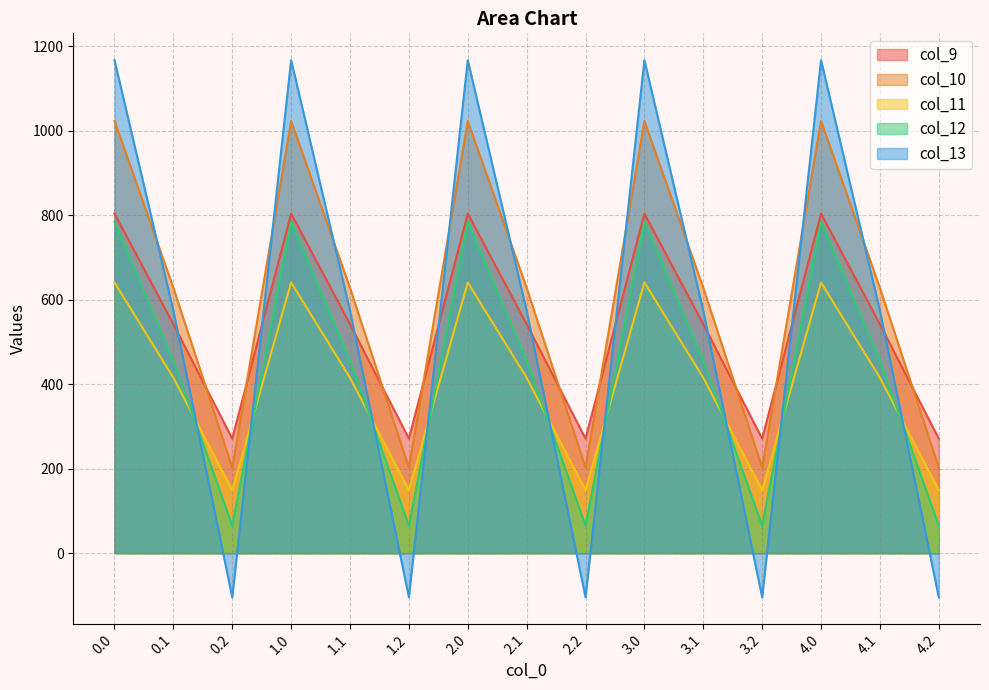

What is the difference between the maximum and minimum values in the col_10 series?

820.6